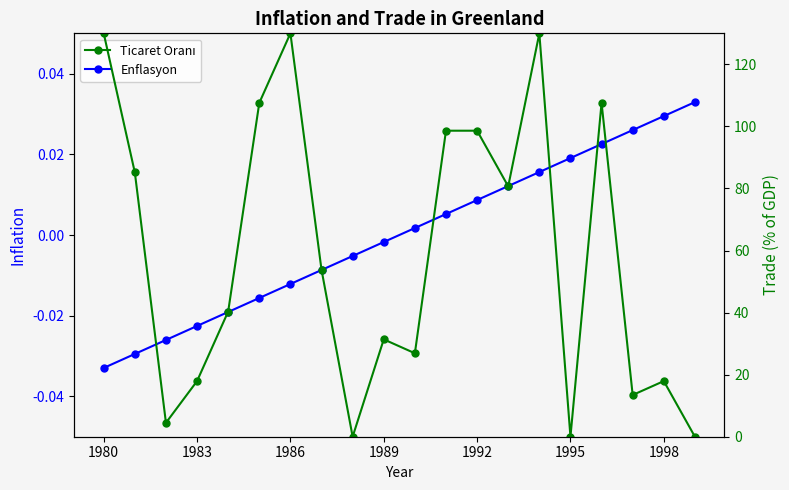

At which category does the chart reach its peak across all series?

1980